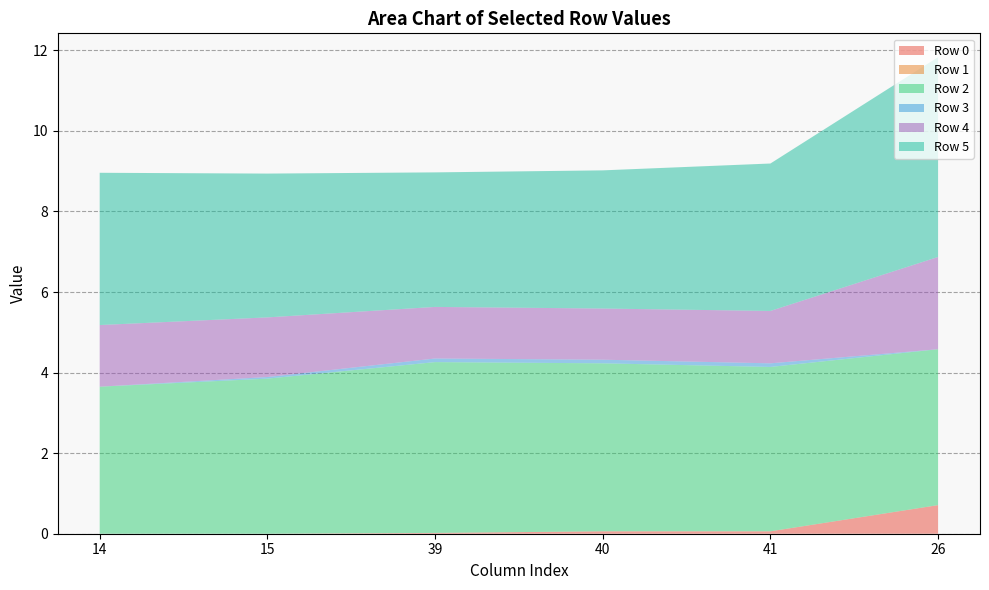

Reading left to right, what are all the values shown in this chart?

Row 0: 0.0	0.0	0.0	0.1	0.1	0.7
Row 1: 0.0	0.0	0.0	0.0	0.0	0.0
Row 2: 3.6	3.9	4.2	4.2	4.1	3.9
Row 3: 0.0	0.0	0.1	0.1	0.1	0.0
Row 4: 1.5	1.5	1.3	1.3	1.3	2.3
Row 5: 3.8	3.6	3.3	3.4	3.7	5.0